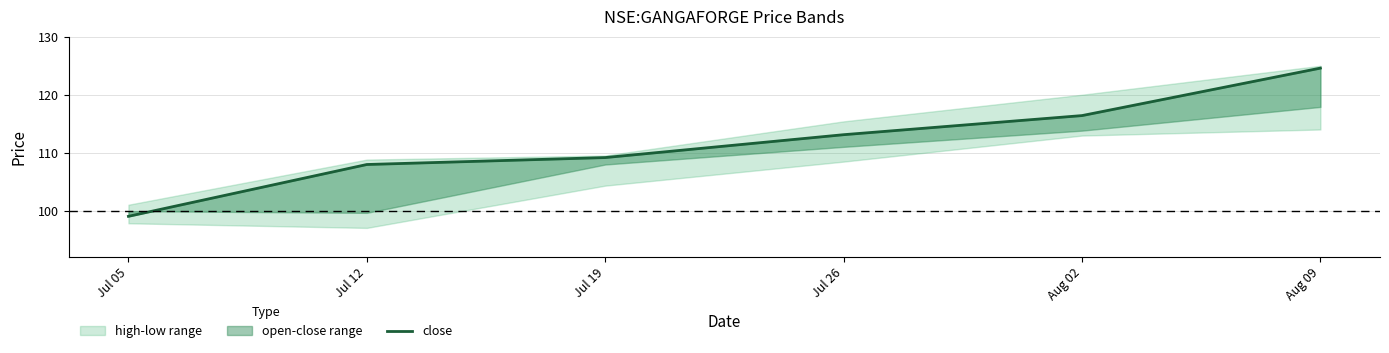

What position from the left is Jul 26?

4